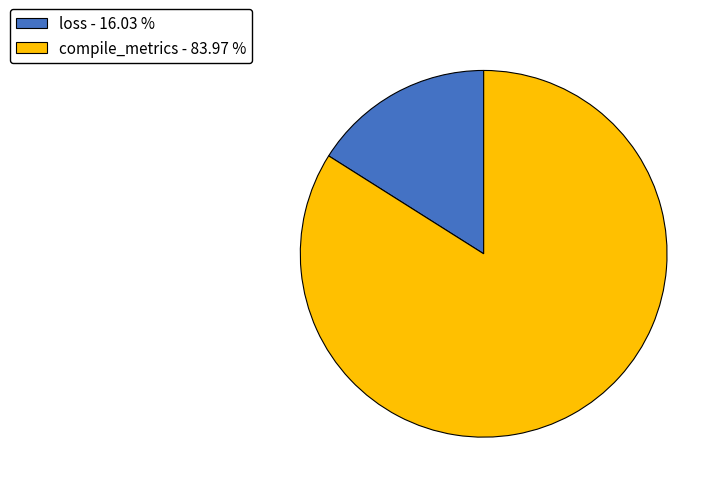

Which has a higher value, compile_metrics - 83.97 % or loss - 16.03 %?

compile_metrics - 83.97 %